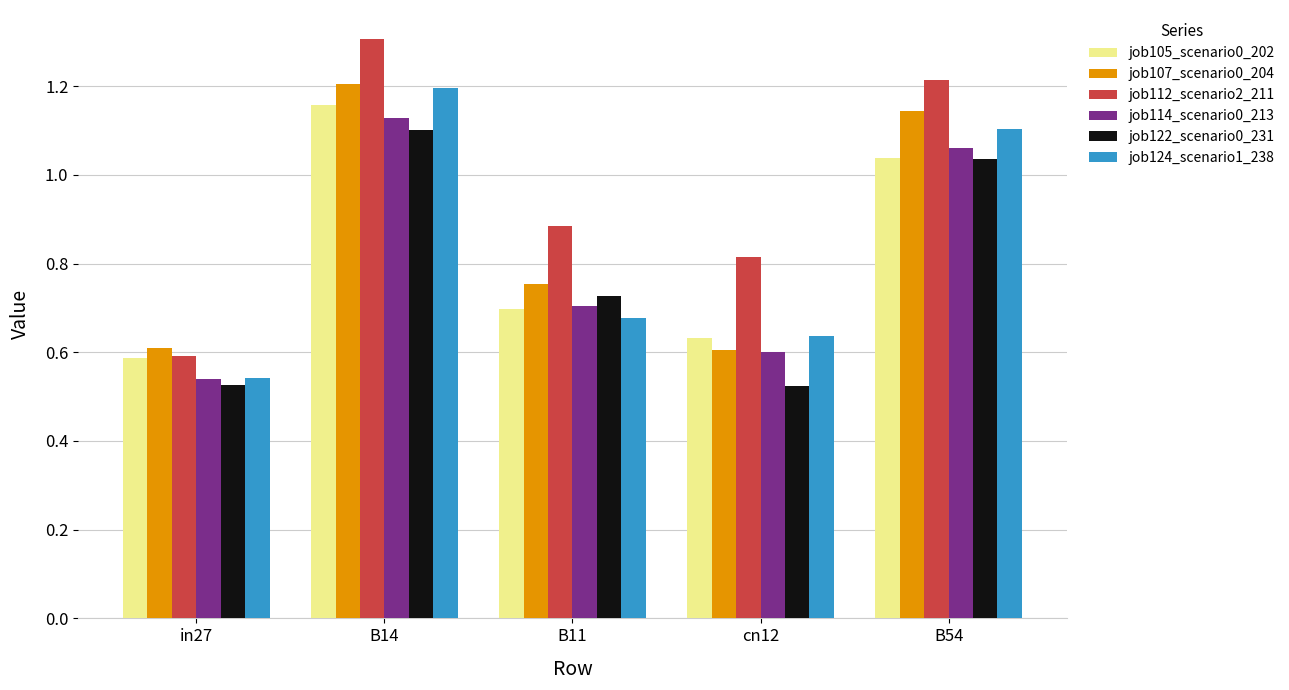

What is the sum of all job124_scenario1_238 values?

4.2